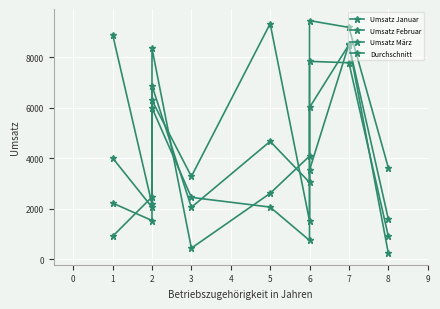

What is the minimum value for Umsatz Januar?

443.3